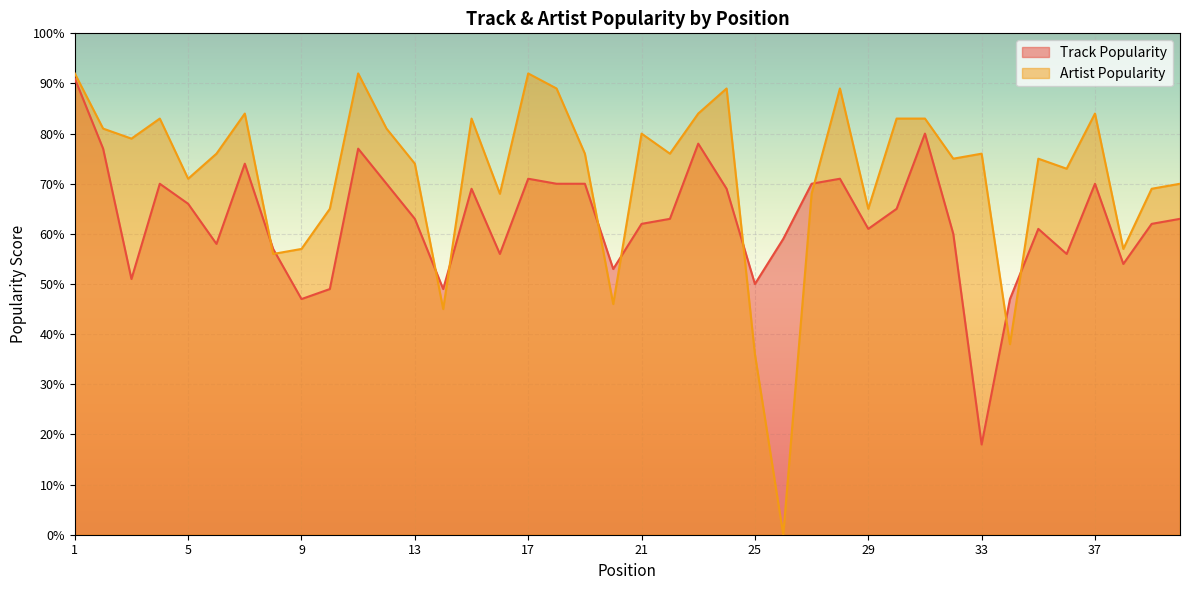

Reading right to left, list all the values displayed in this chart.

Track Popularity: 63	62	54	70	56	61	47	18	60	80	65	61	71	70	59	50	69	78	63	62	53	70	70	71	56	69	49	63	70	77	49	47	57	74	58	66	70	51	77	91
Artist Popularity: 70	69	57	84	73	75	38	76	75	83	83	65	89	68	0	36	89	84	76	80	46	76	89	92	68	83	45	74	81	92	65	57	56	84	76	71	83	79	81	92